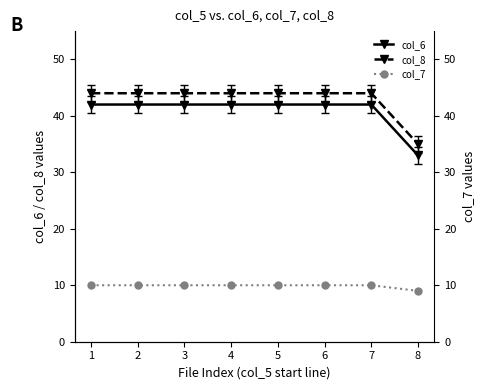

What is the sum of all col_8 values?

343